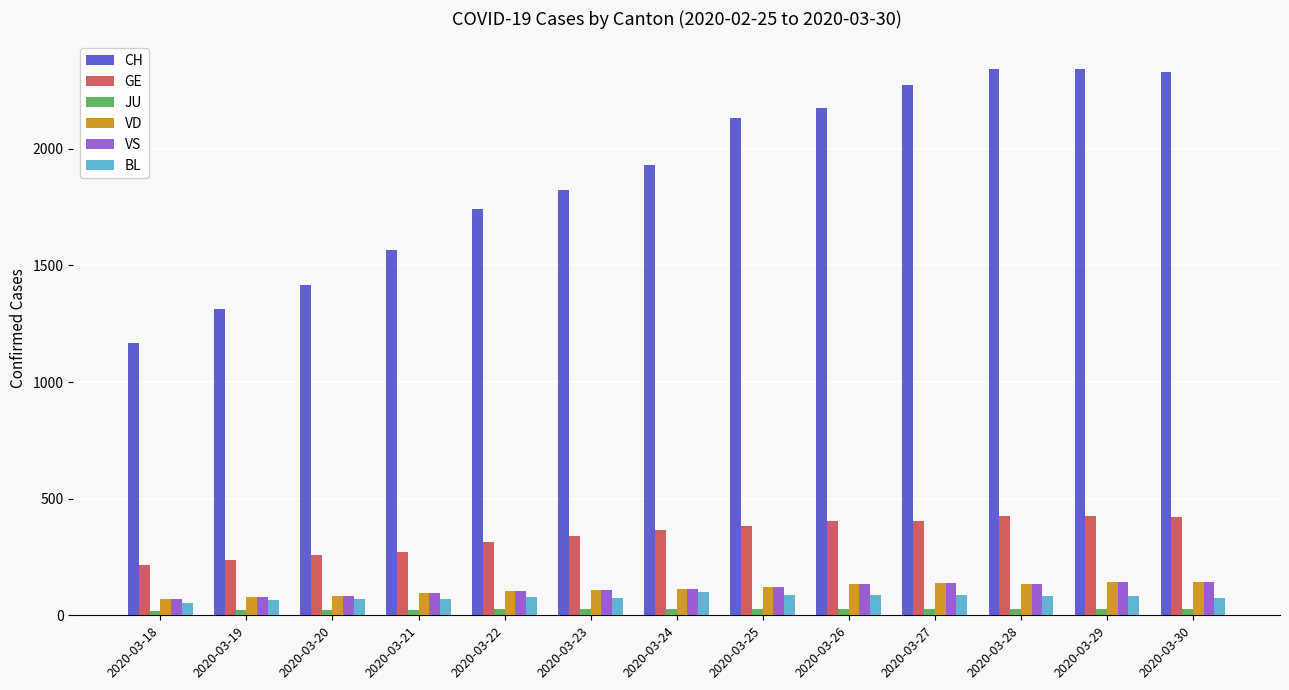

Are the bars horizontal?

No